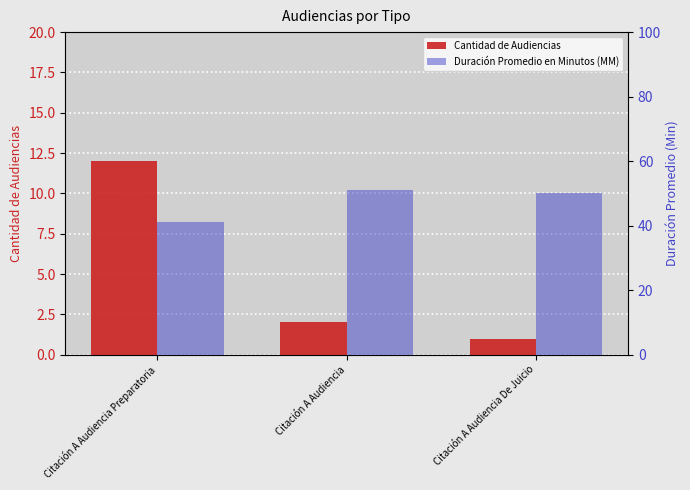

What is the approximate value of Duración Promedio en Minutos (MM) at Citación A Audiencia De Juicio, to the nearest 10?

50